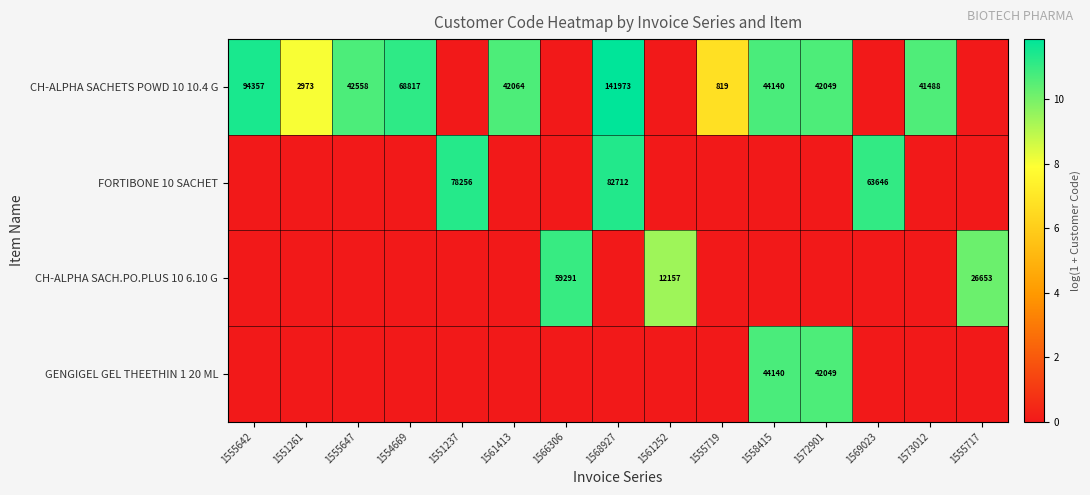

The CH-ALPHA SACHETS POWD 10 10.4 G series shows 30680 at 1558415. True or false?

False